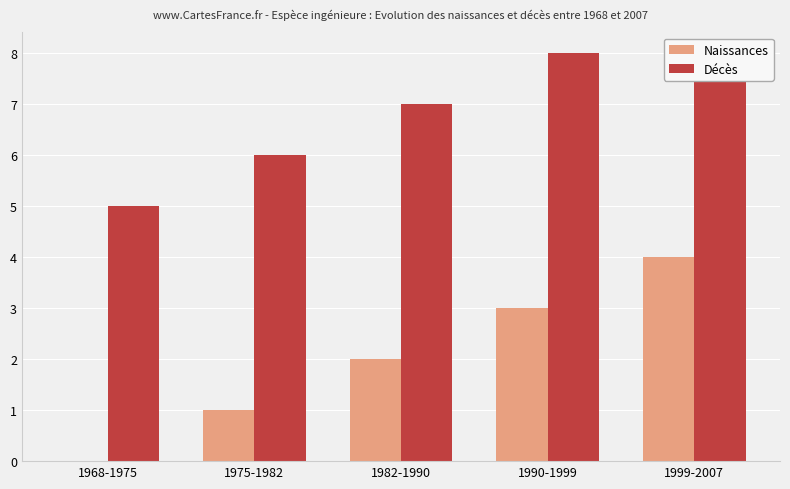

What is the highest value of the Naissances series?

4